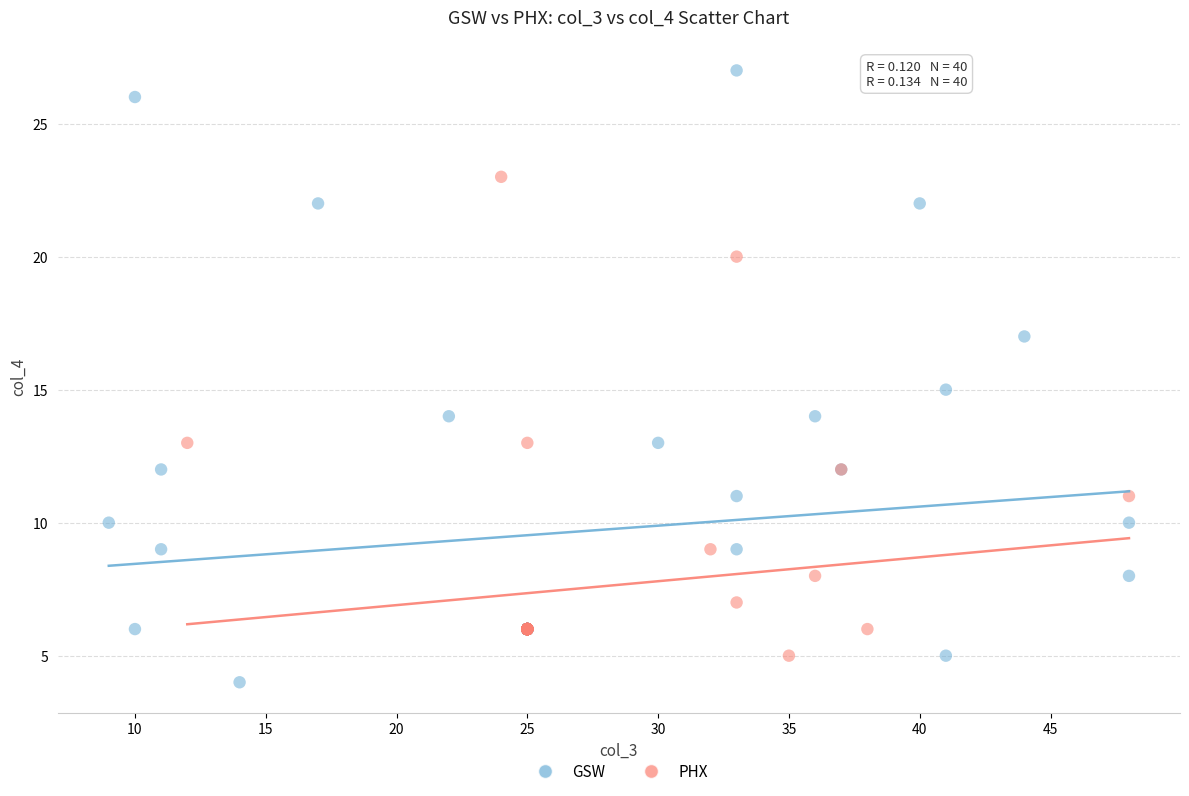

Which series reaches the minimum Y coordinate?

GSW